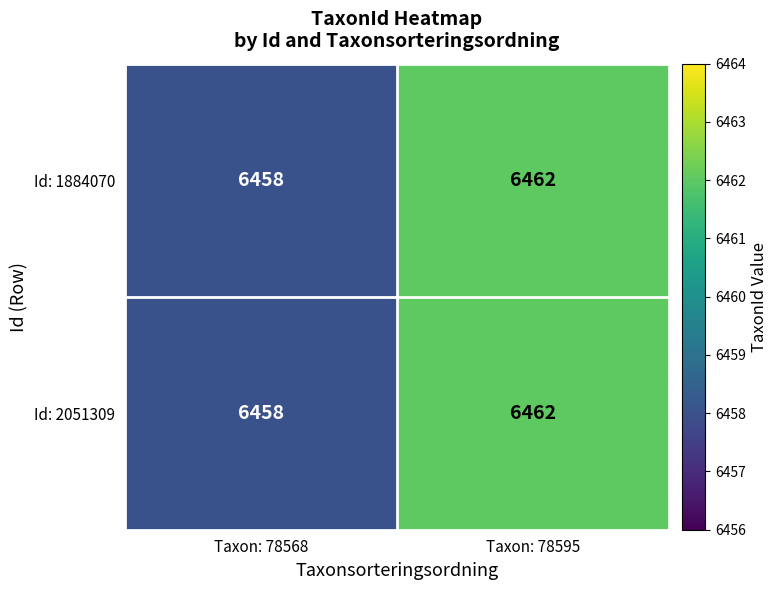

What is the total value across all series at Taxon: 78595?

12924